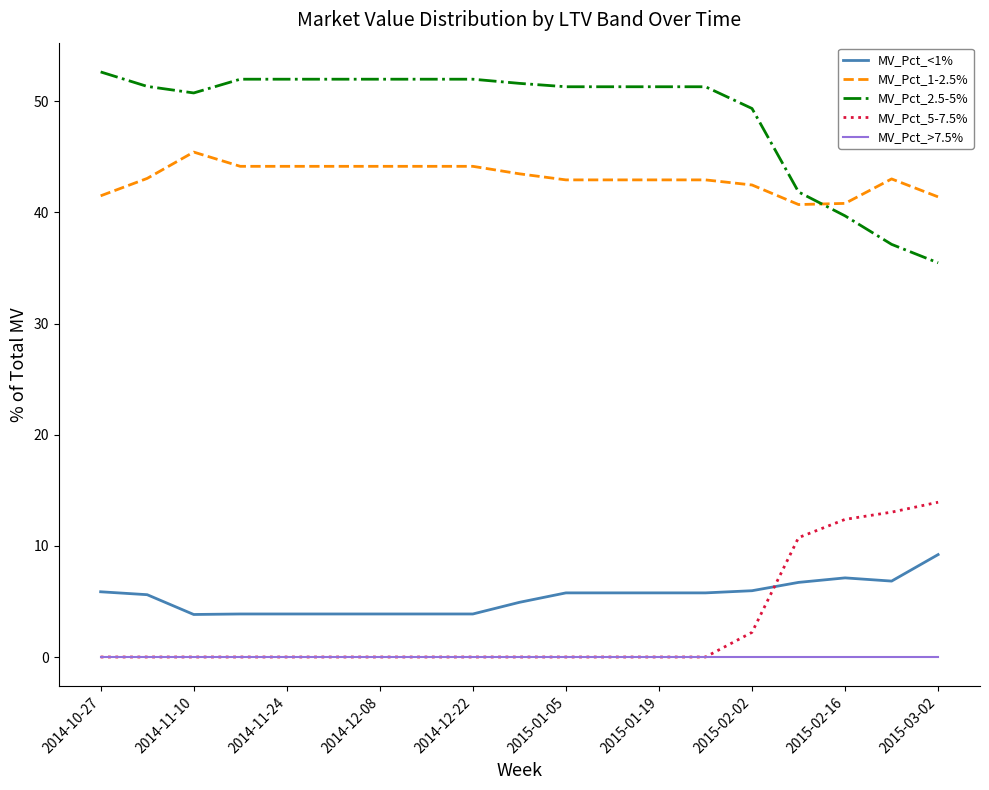

Which series has the widest spread of values?

MV_Pct_2.5-5%